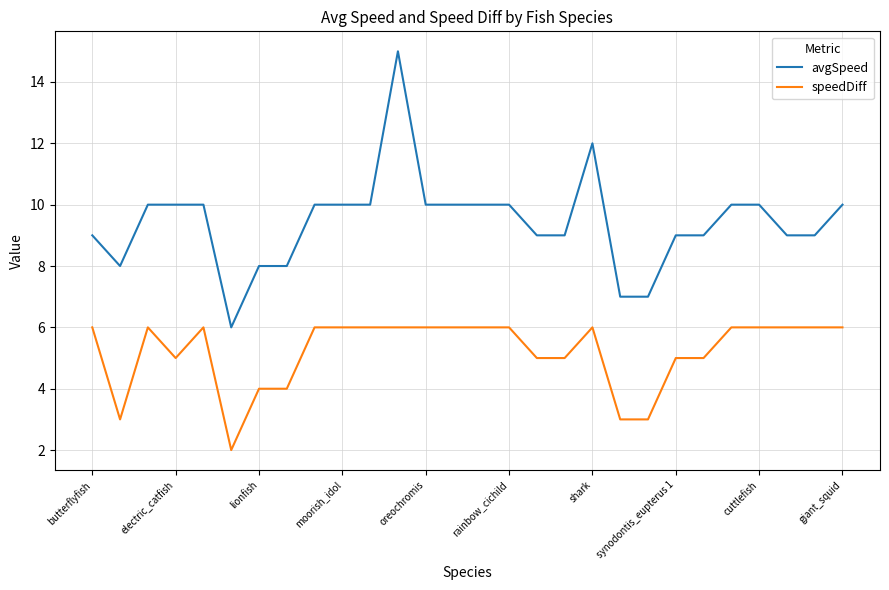

Rank the series by their average value, from lowest to highest.

speedDiff, avgSpeed